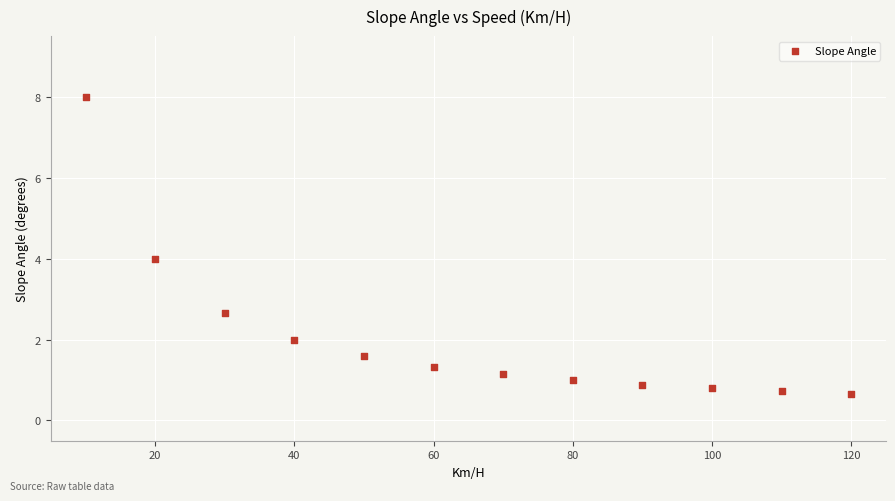

What is the average Y value?

2.1